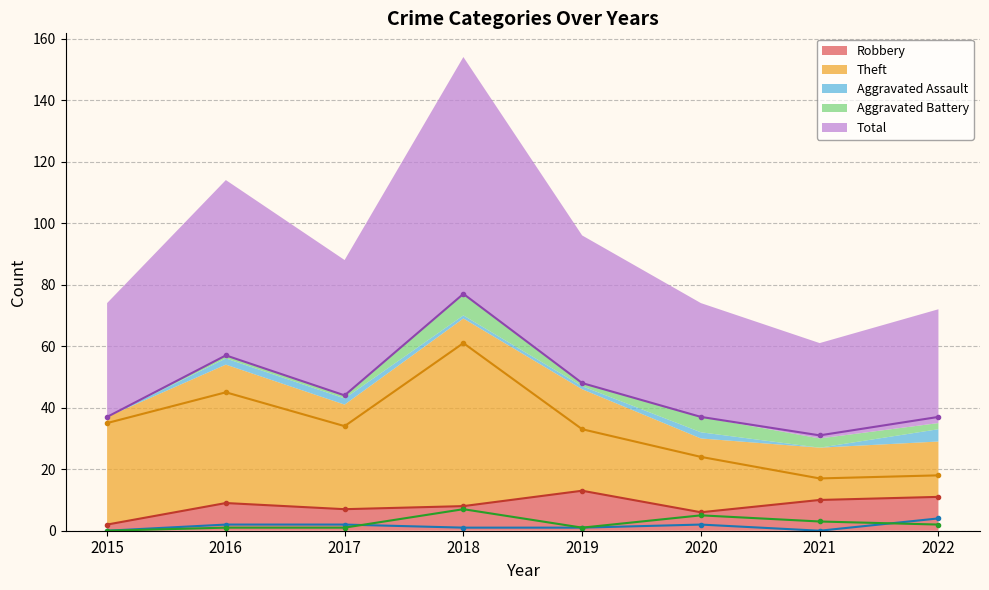

How many interior local peaks does the Total series have?

2